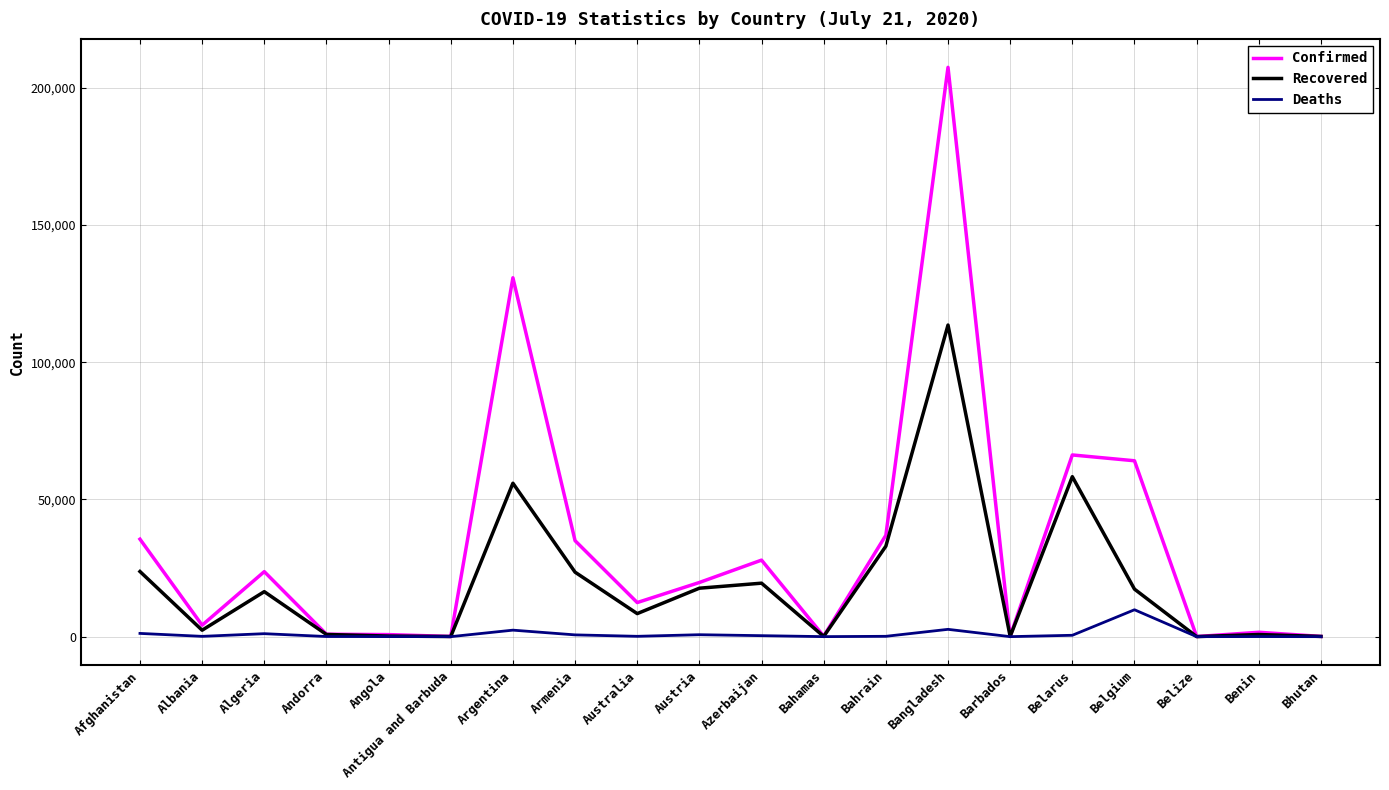

Rank the series at Australia from lowest to highest value.

Deaths, Recovered, Confirmed